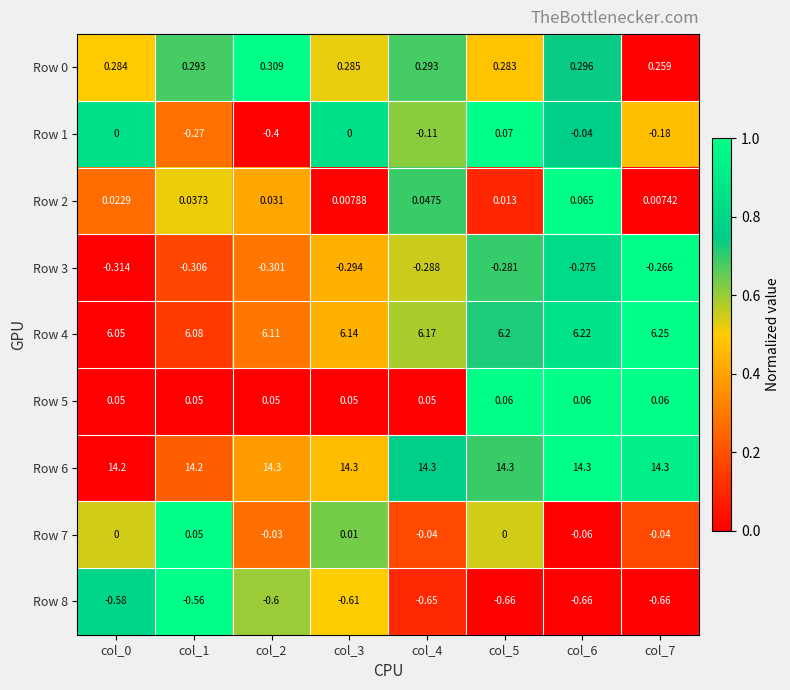

Is the value of Row 8 at col_2 greater than the value of Row 6 at col_0?

No